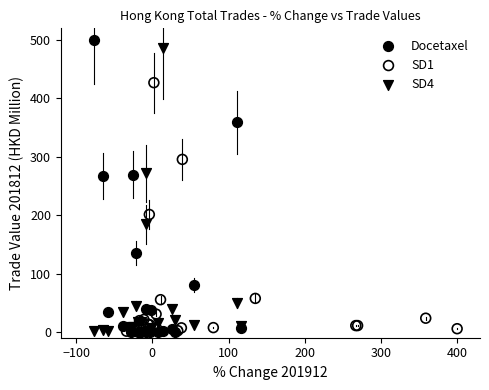

Which series contains the highest Y value?

Docetaxel